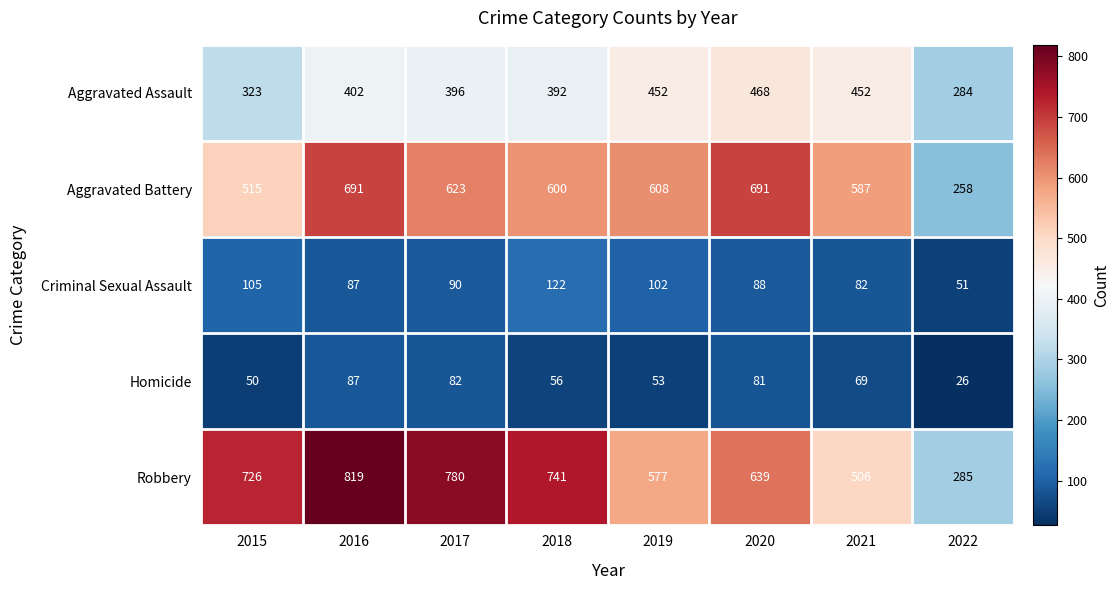

At how many categories does at least one series exceed 419?

7